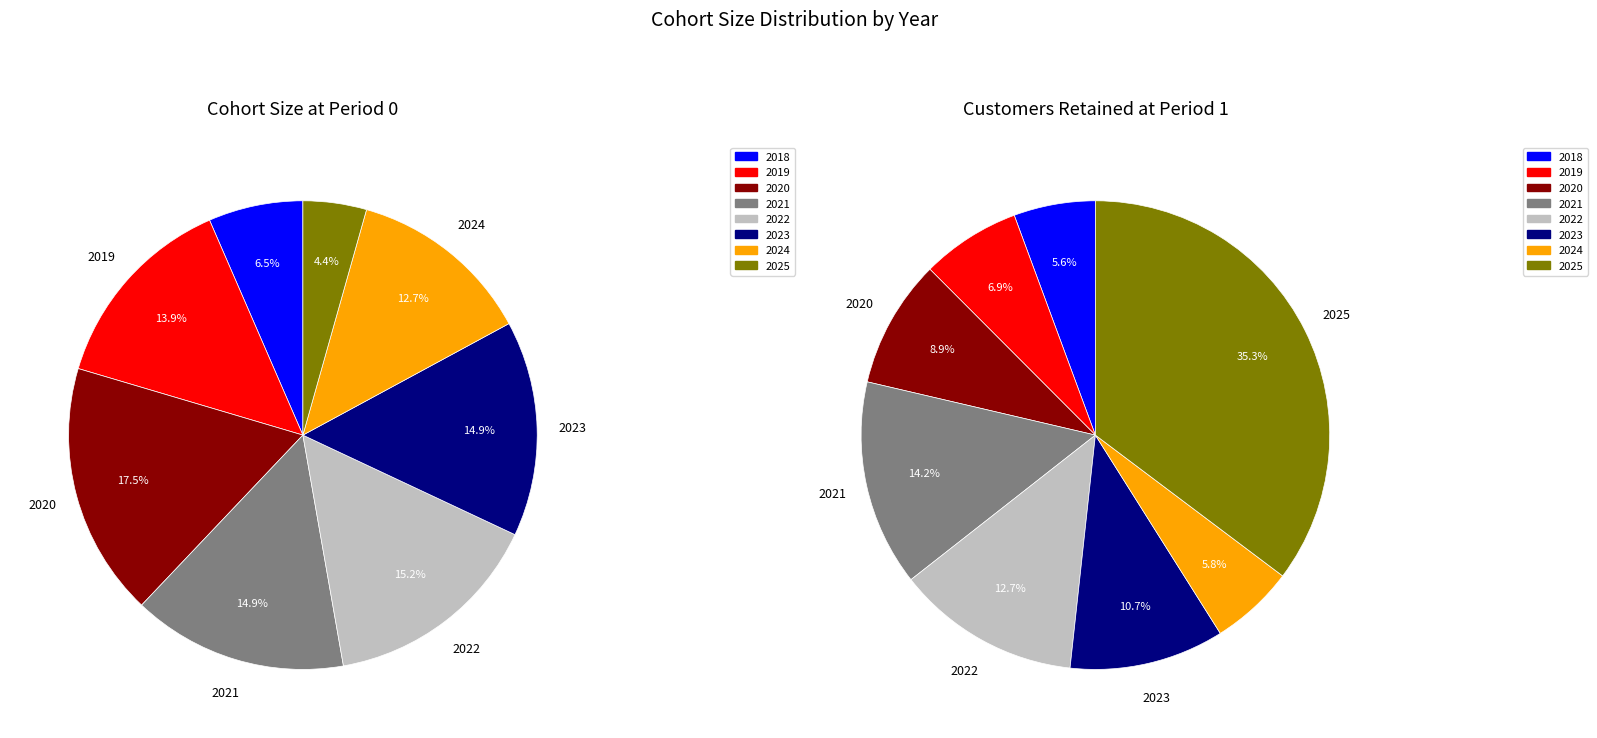

Approximately how many times larger is the value at 2019 compared to 2021?

0.9